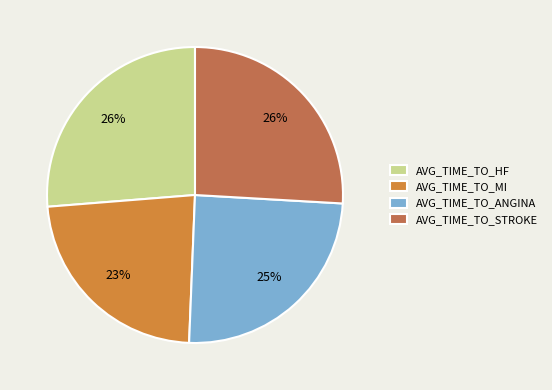

Between AVG_TIME_TO_ANGINA and AVG_TIME_TO_HF, which is larger?

AVG_TIME_TO_HF